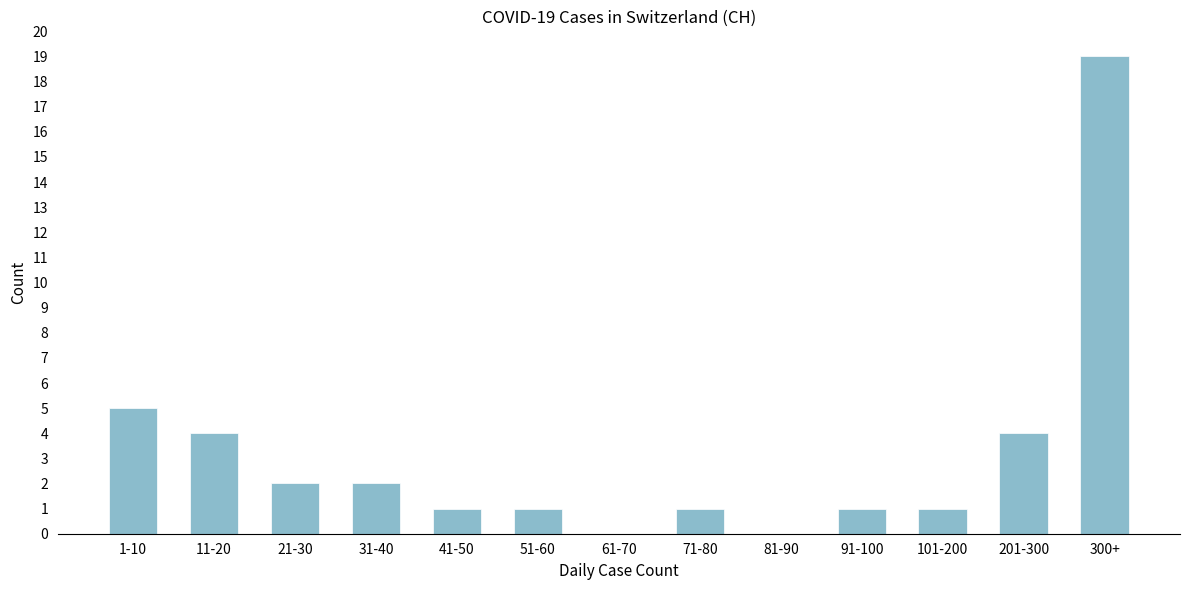

Reading left to right, what are all the values shown in this chart?

1-10=5	11-20=4	21-30=2	31-40=2	41-50=1	51-60=1	61-70=0	71-80=1	81-90=0	91-100=1	101-200=1	201-300=4	300+=19